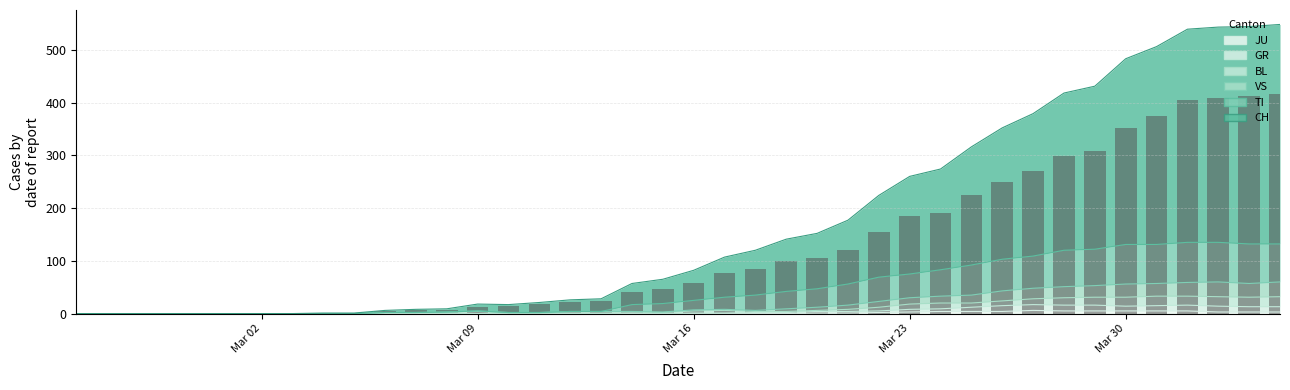

How many bars are there in each group?

6